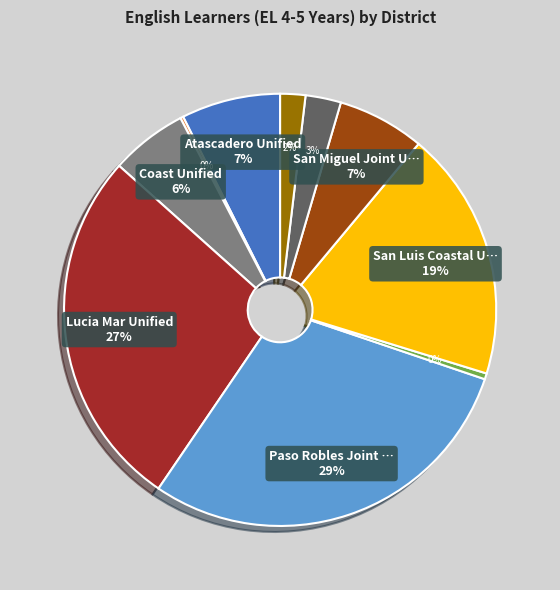

To the nearest percent, what is the average slice percentage?

10%